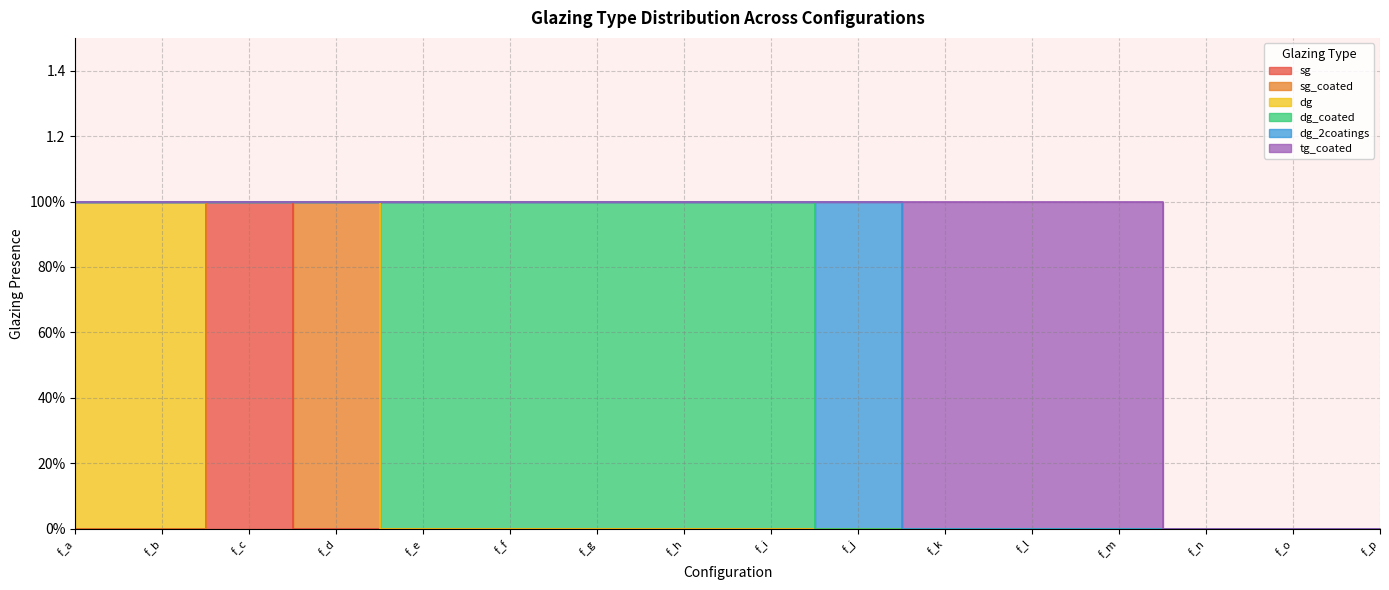

Which series has the widest spread of values?

sg